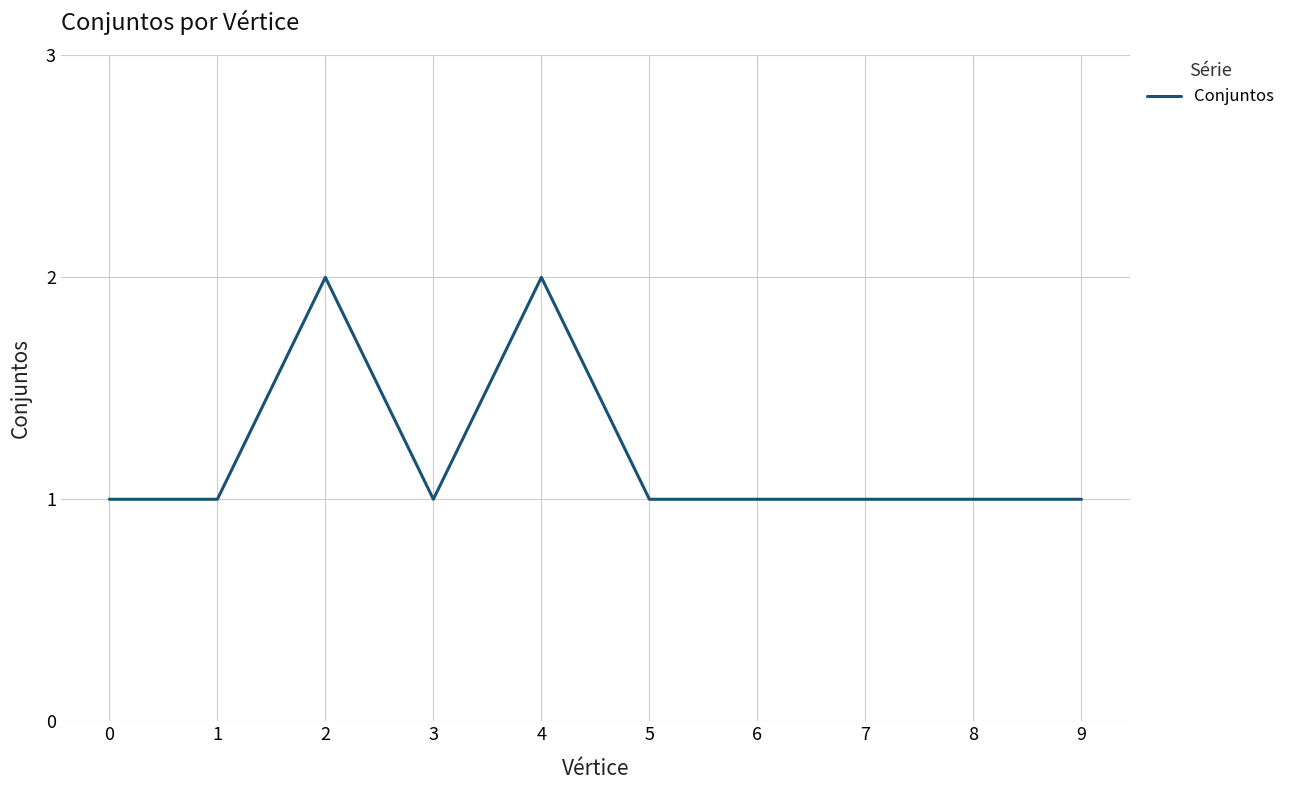

Approximately how many times larger is the value at 0 compared to 9?

1.0